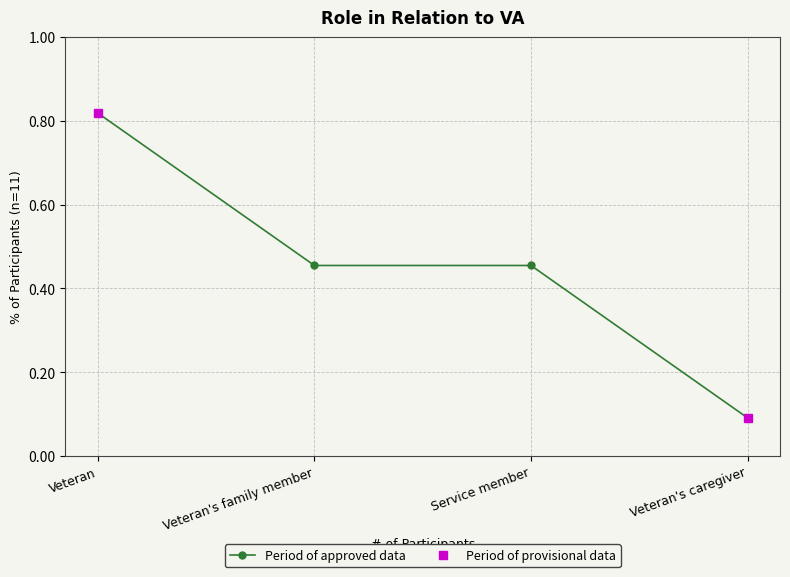

At which category does the chart reach its peak across all series?

Veteran